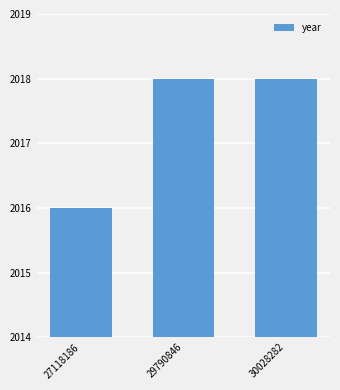

Reading left to right, extract all data points from this chart.

27118186=2016	29790846=2018	30028282=2018